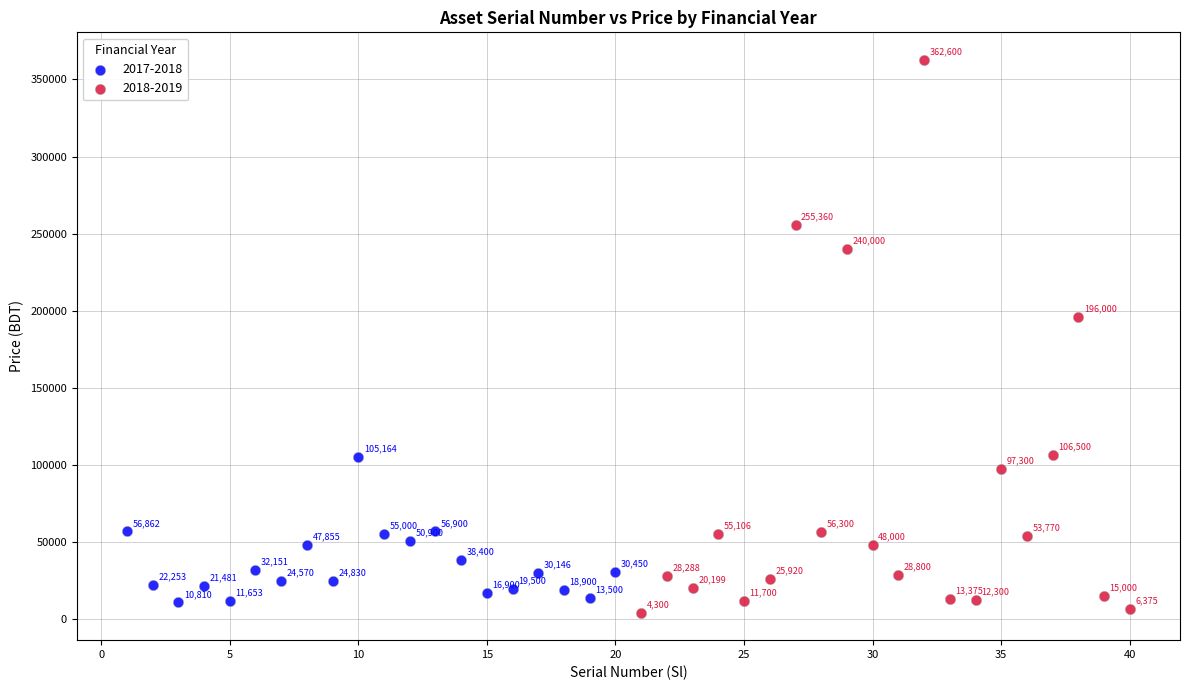

Which series has the widest spread of Y values?

2018-2019